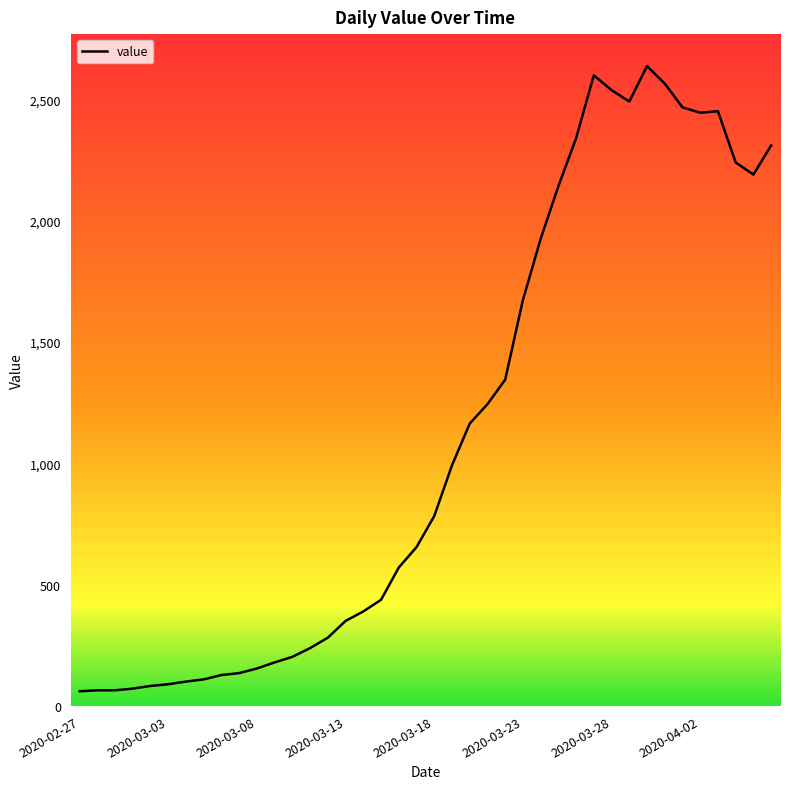

What is the maximum value shown in the chart?

2637